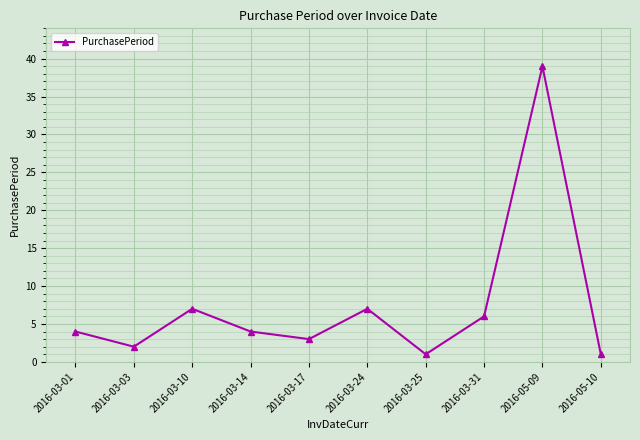

What is the ratio of the value at 2016-03-10 to the value at 2016-05-10?

7.0